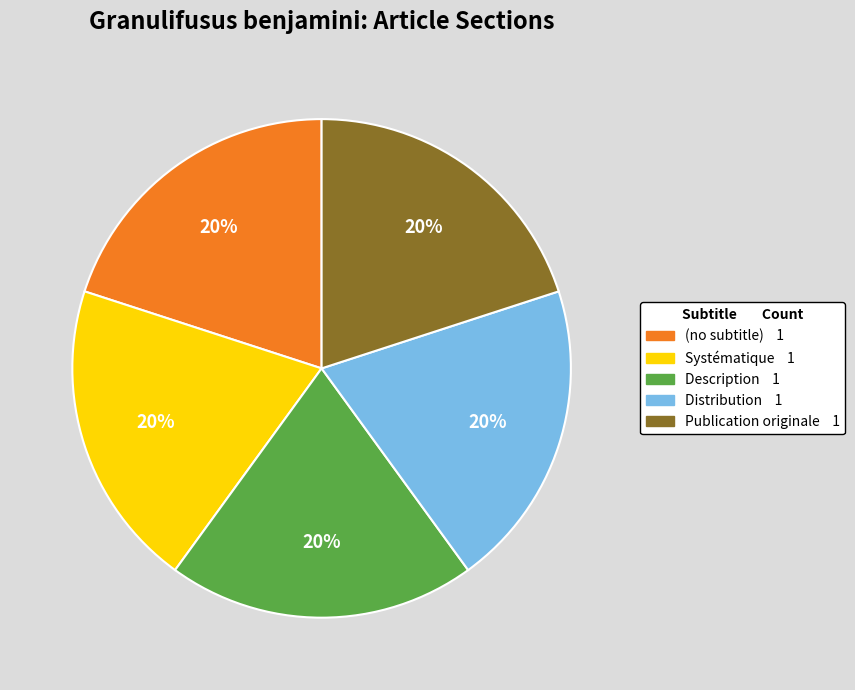

Count the number of slices in the pie.

5